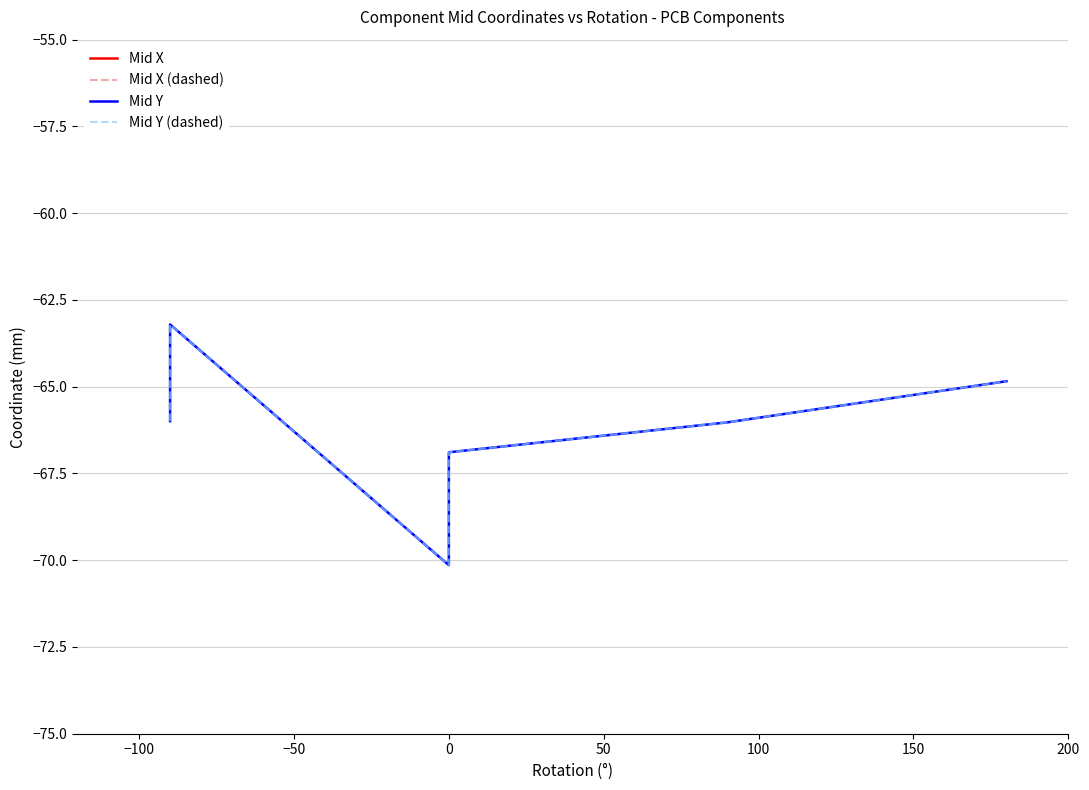

Reading right to left, extract all data points from this chart.

Mid X: 75.0	75.0	75.0	68.8	82.3	80.7	67.9
Mid X (dashed): 75.0	75.0	75.0	68.8	82.3	80.7	67.9
Mid Y: -64.8	-66.0	-66.9	-70.1	-63.2	-66.0	-66.0
Mid Y (dashed): -64.8	-66.0	-66.9	-70.1	-63.2	-66.0	-66.0